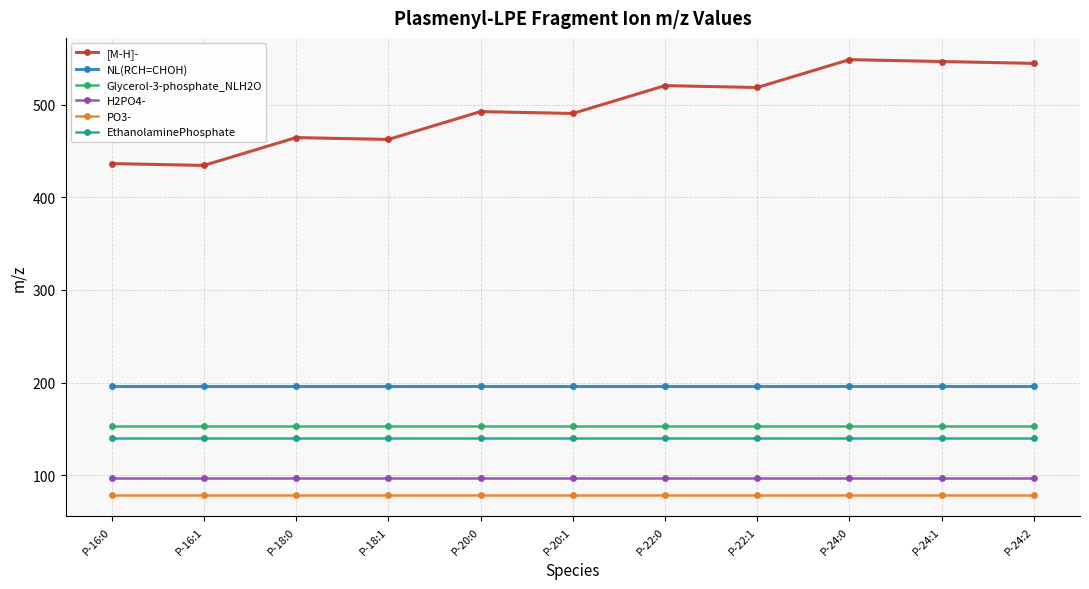

True or false: H2PO4- and EthanolaminePhosphate cross at least once.

False